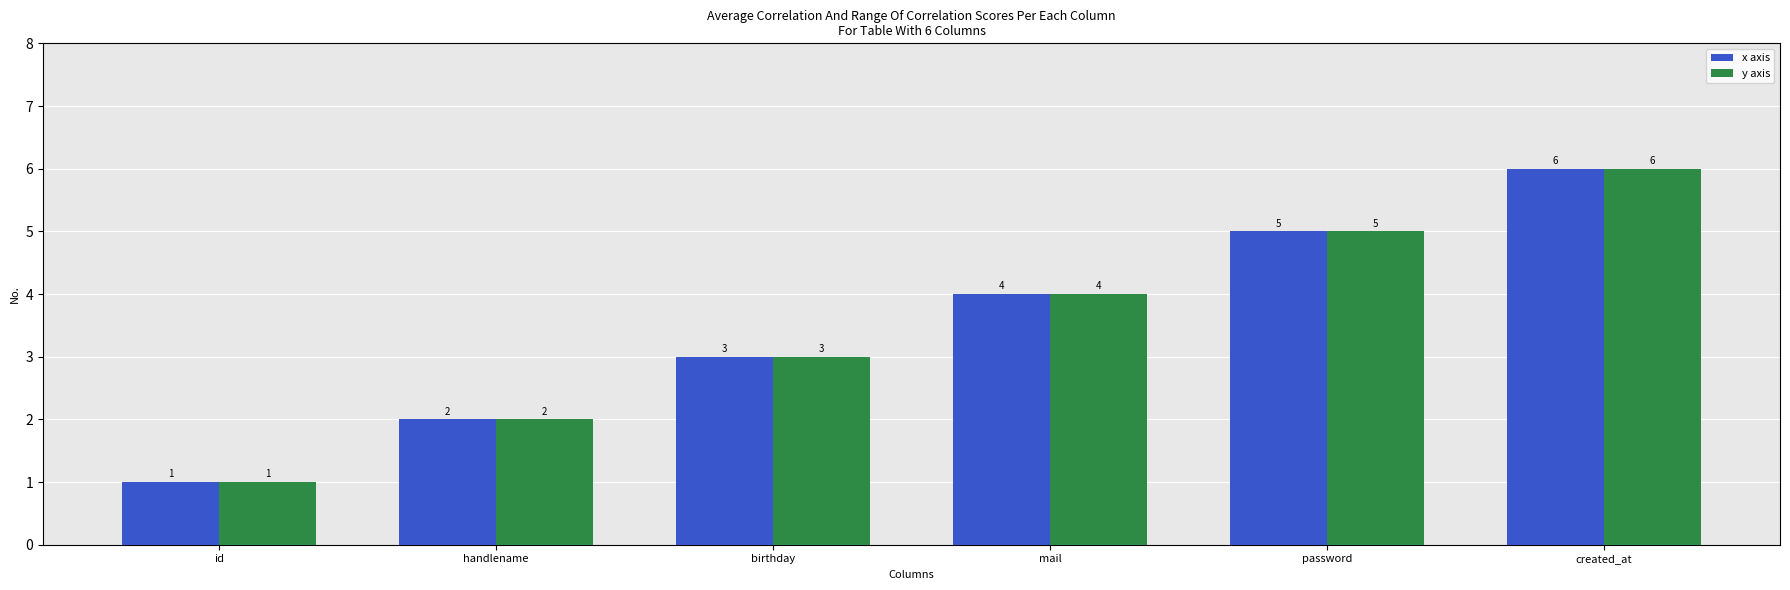

What value does the y axis series have at birthday?

3